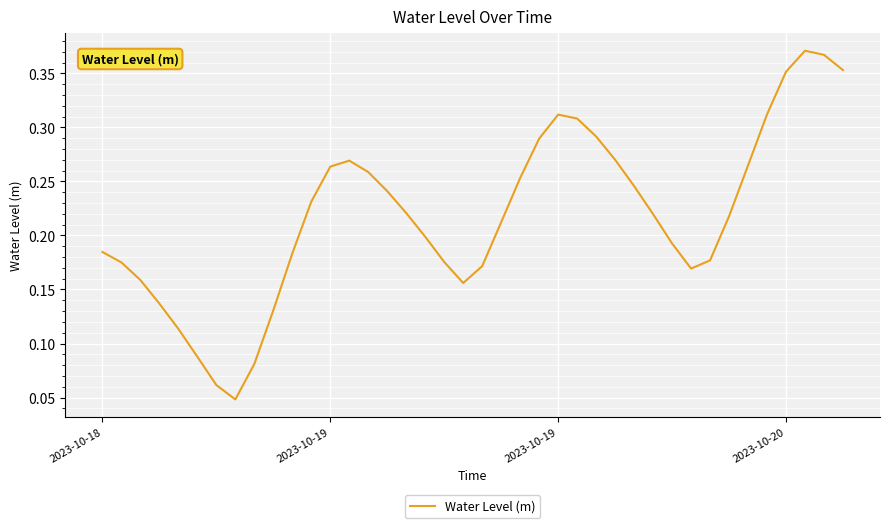

True or false: there are more than 2 points higher than both neighbors.

True